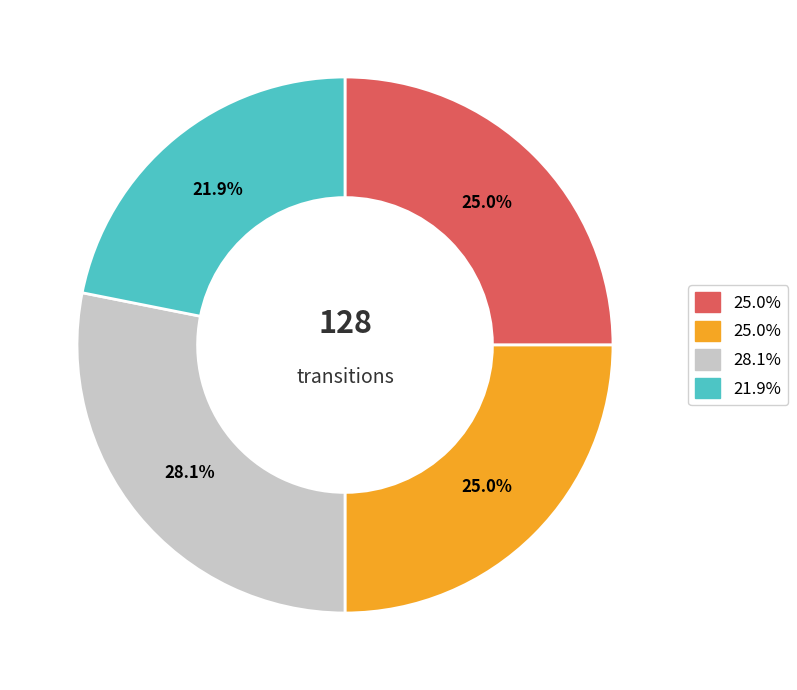

How many segments does this pie chart have?

4